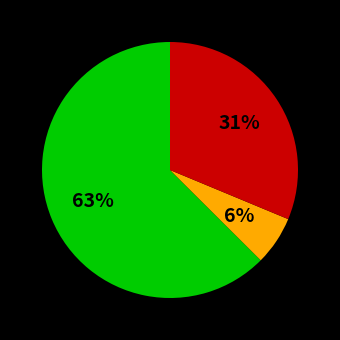

Is there any slice that represents more than half of the pie?

Yes